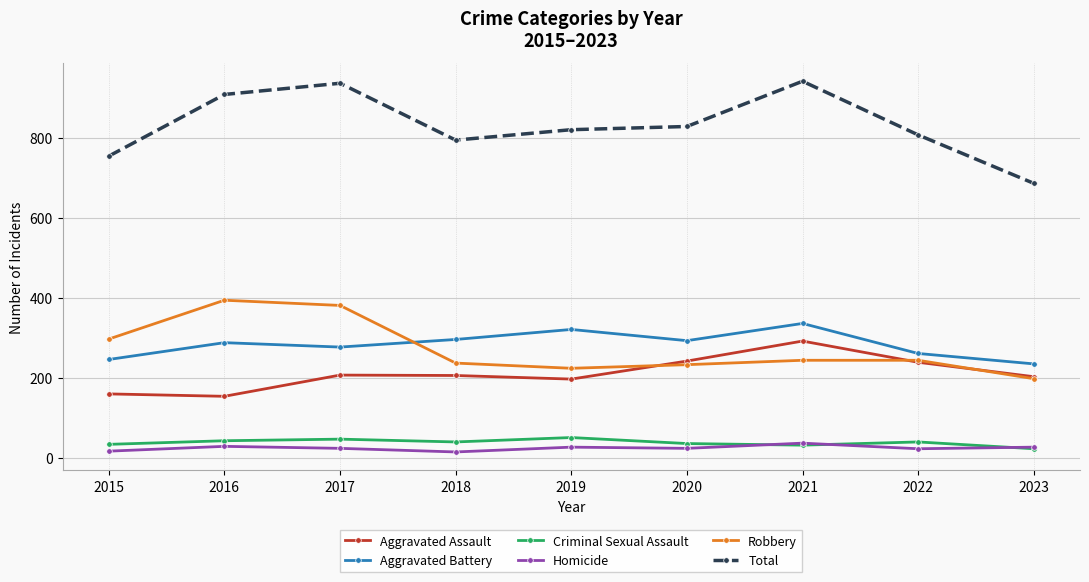

What is the maximum value for Criminal Sexual Assault?

51